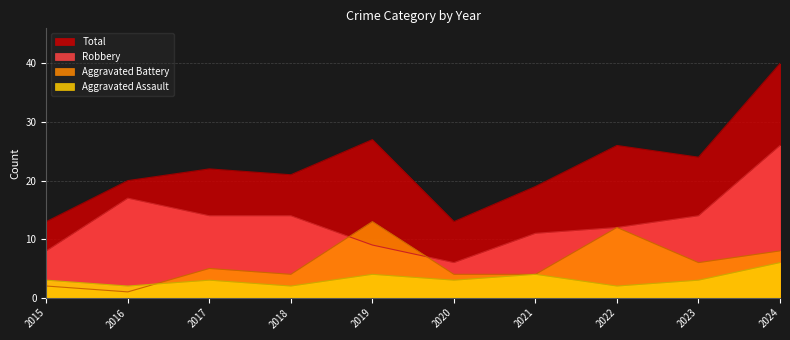

Which series has the largest range (max minus min)?

Total